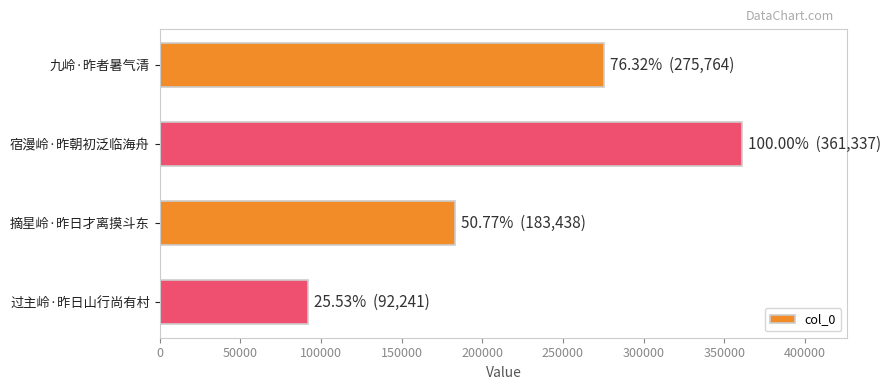

What is the change in value from 九岭·昨者暑气清 to 宿漫岭·昨朝初泛临海舟?

+85573